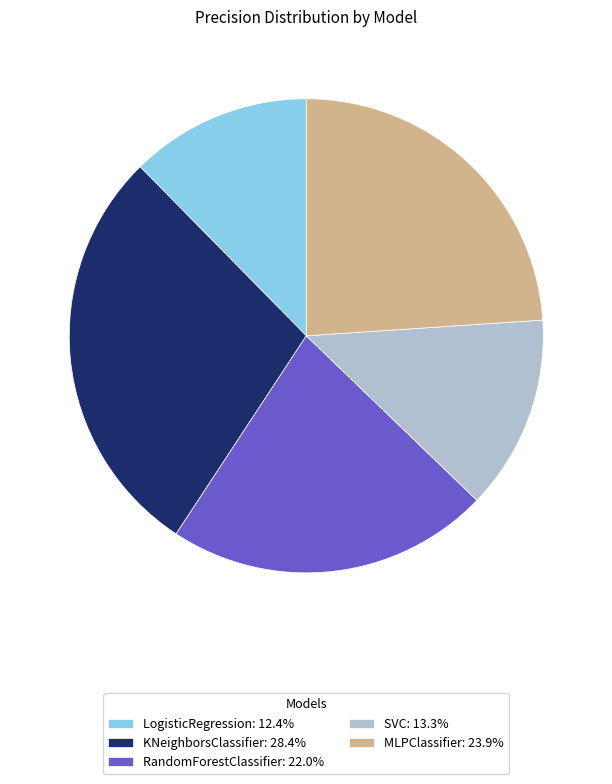

How many segments does this pie chart have?

5